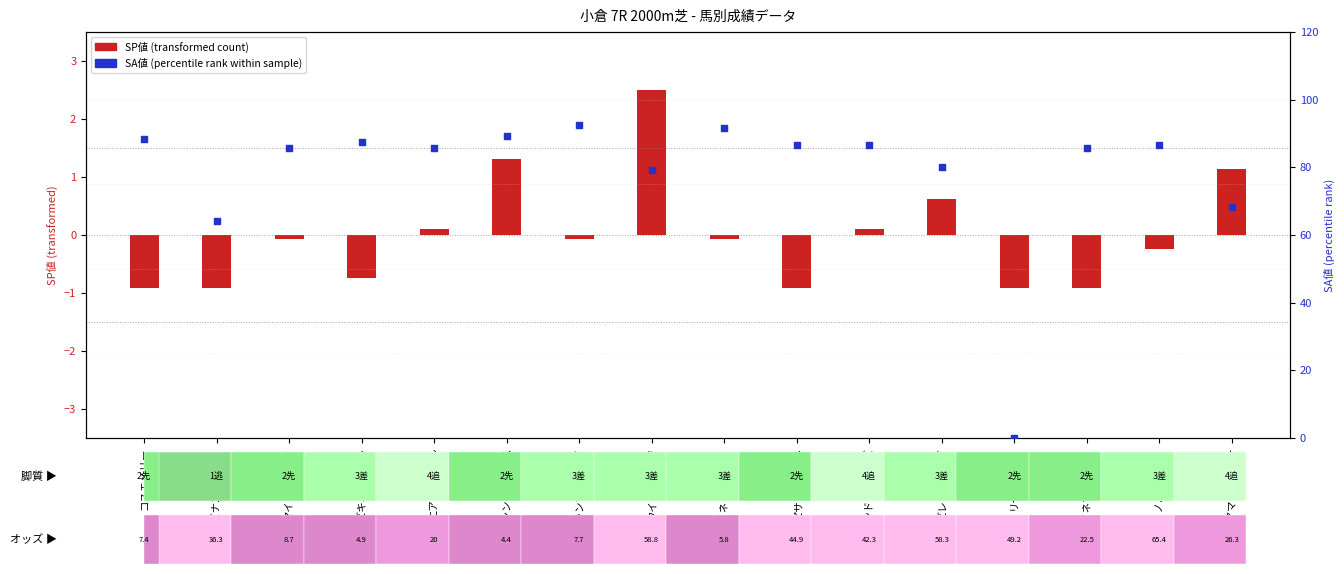

Which series reaches the minimum Y coordinate?

SP値 (transformed)